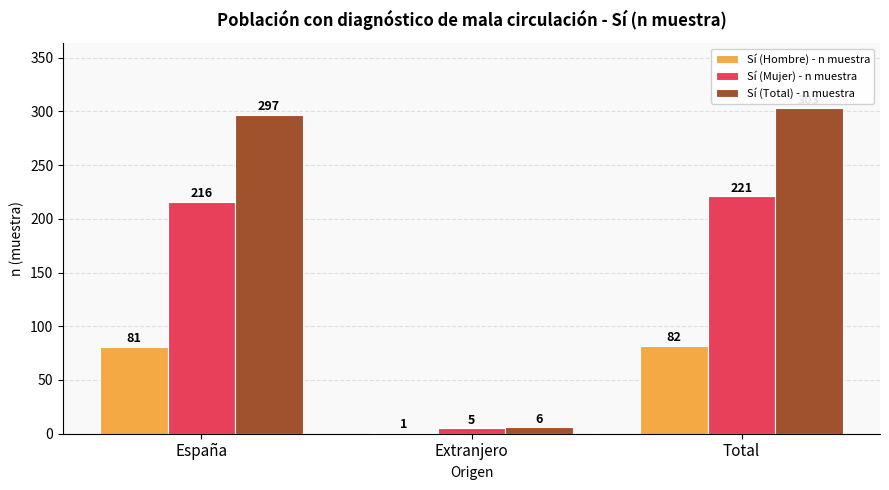

What is the total value across all series at Total?

606